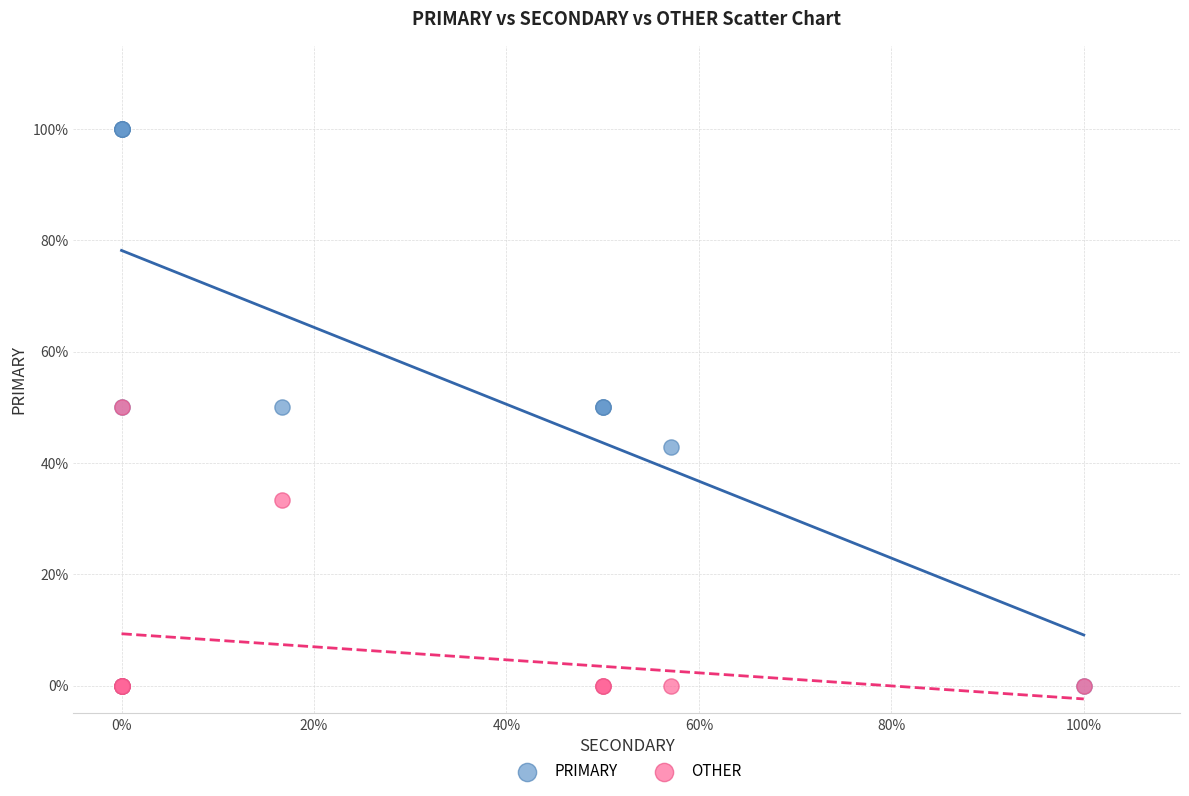

In the OTHER series, what Y value is closest to 25?

33.3